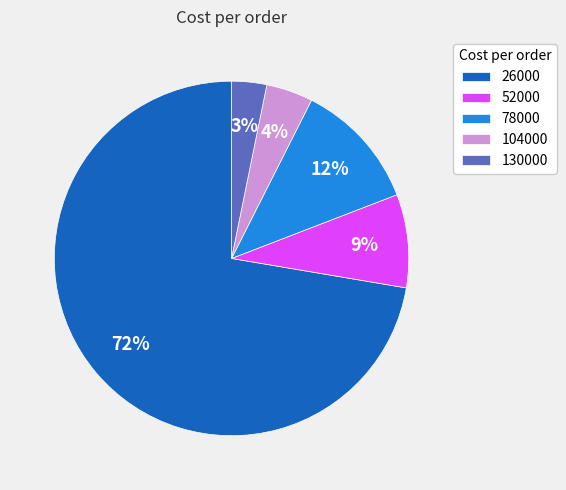

Is it true that 78000 is 17% of the pie?

False